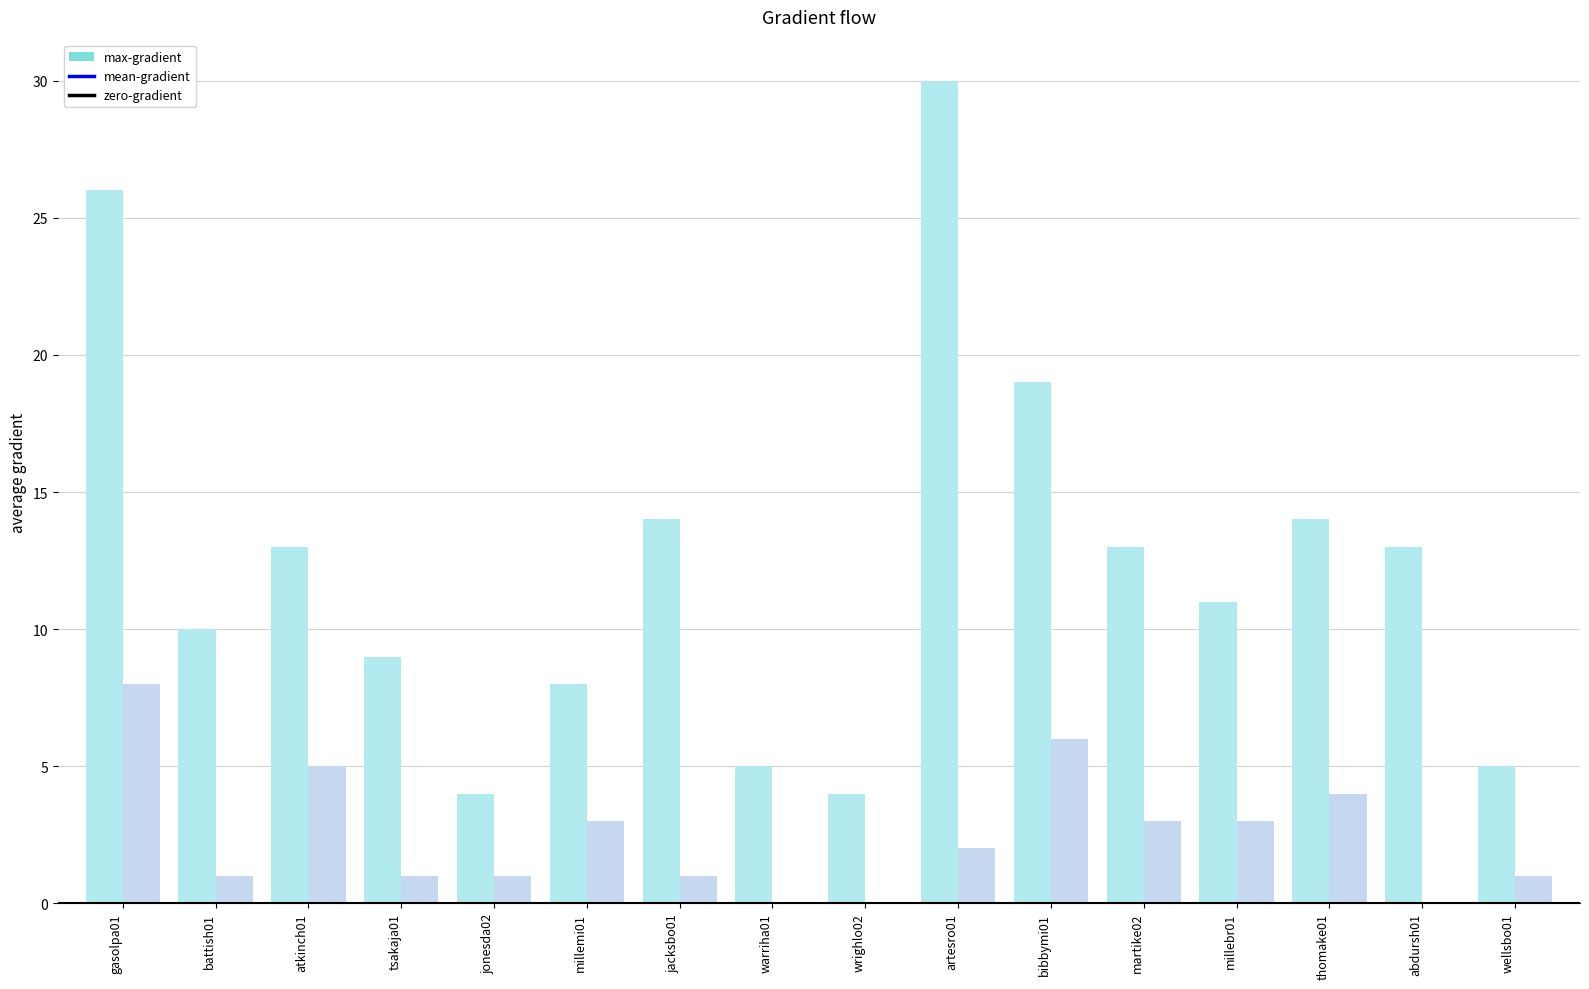

True or false: max-gradient has a value of 5 at abdursh01.

False